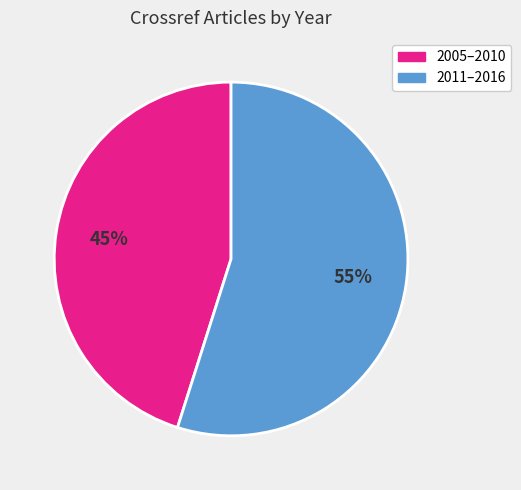

Is there any slice that represents more than half of the pie?

Yes